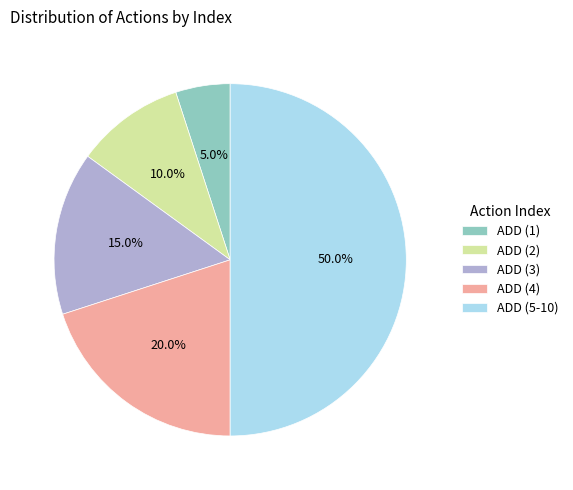

Which slice is the largest?

ADD (5-10)